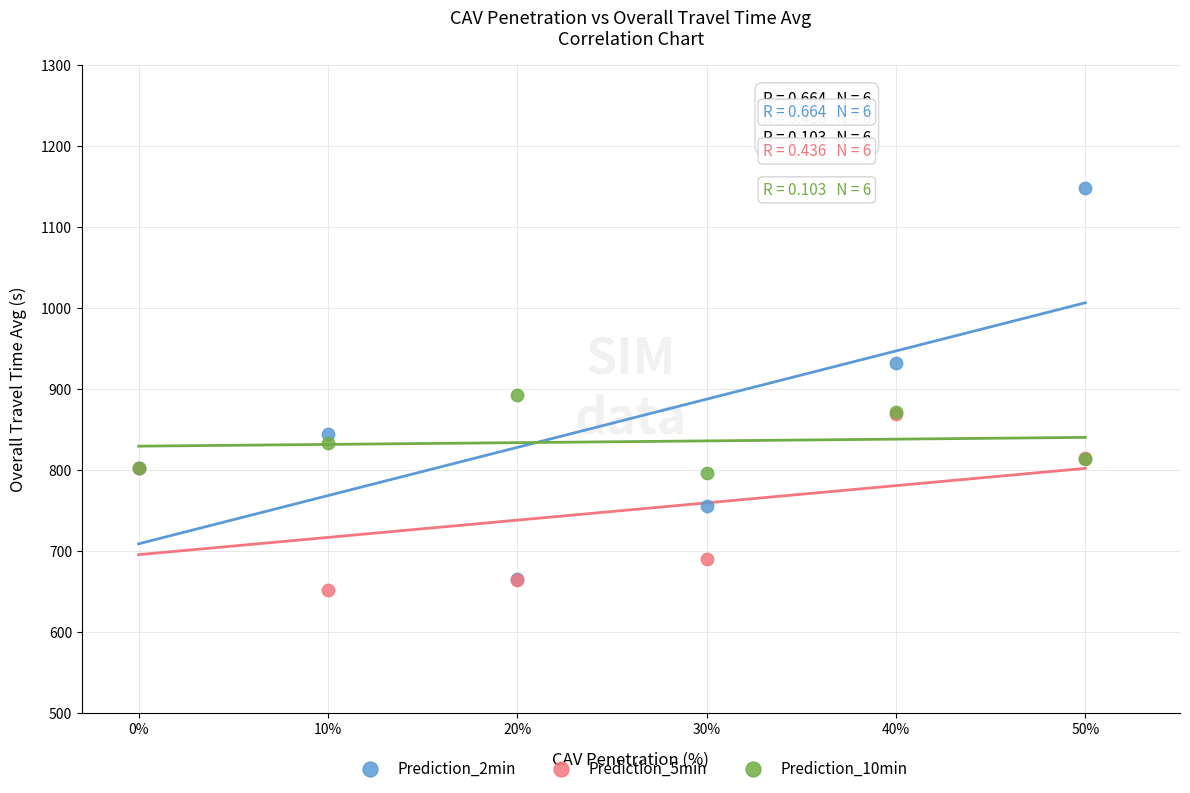

Which series contains the lowest Y value?

Prediction_5min